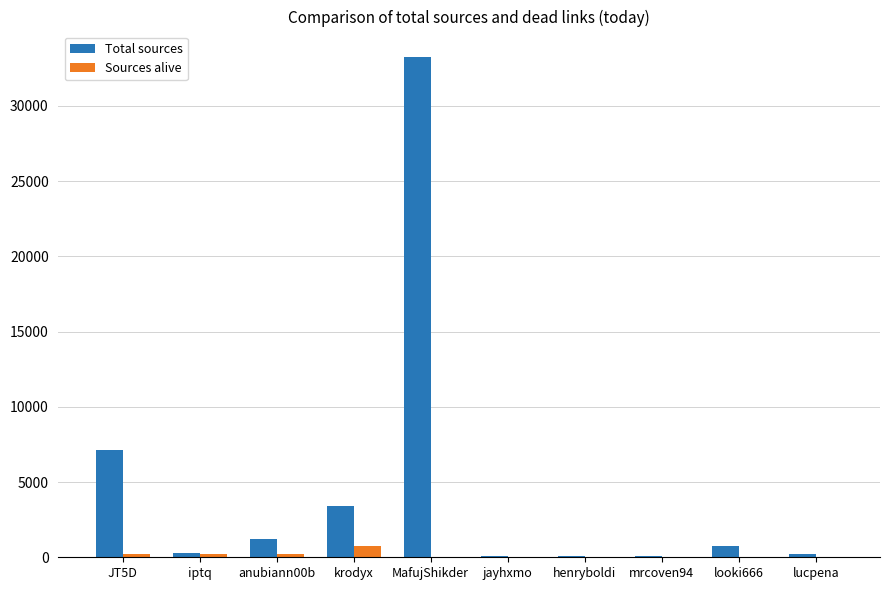

What is the greatest value displayed?

33273